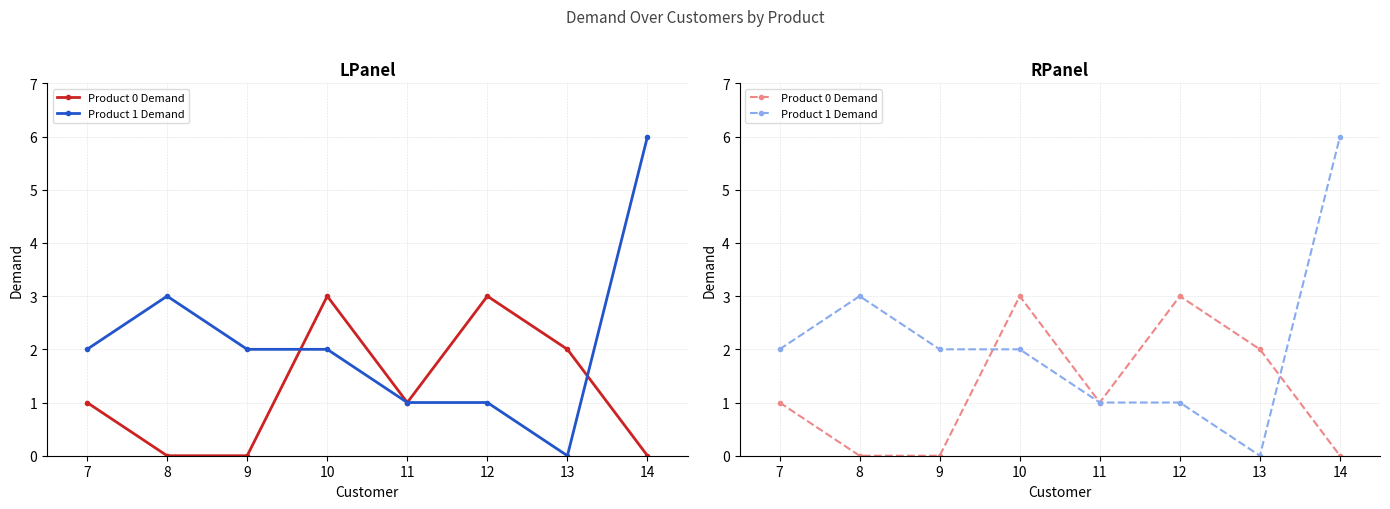

How many intersections are there between Product 0 Demand and Product 1 Demand?

2